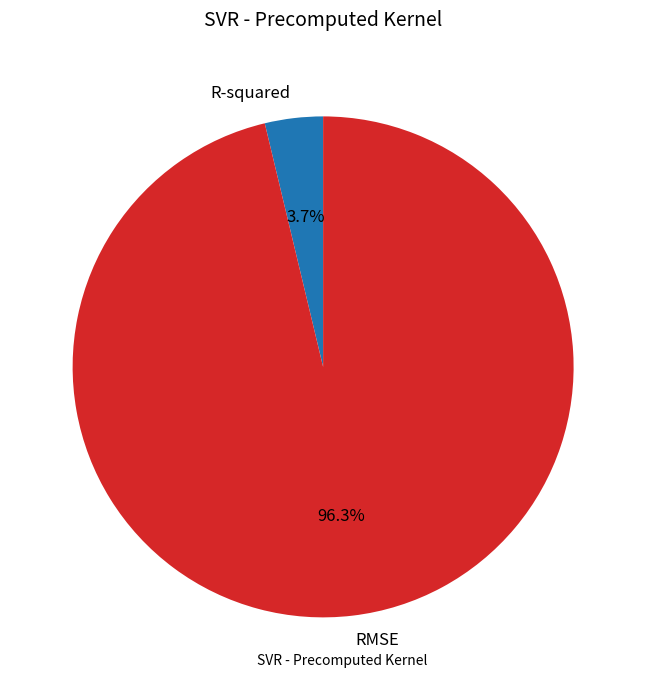

Combined, do R-squared and RMSE account for over 50%?

Yes